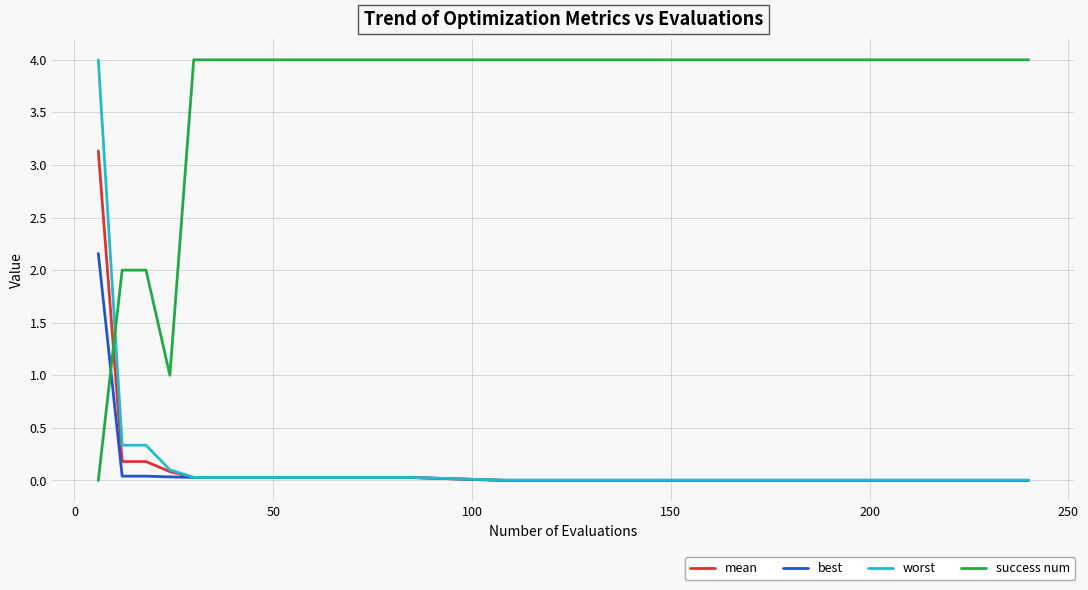

What is the maximum value shown in the chart?

4.0